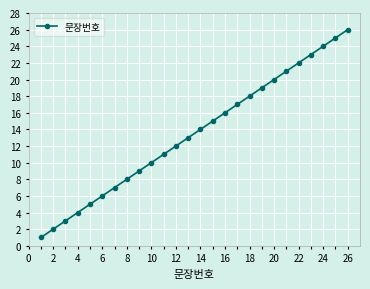

What is the maximum value shown in the chart?

26